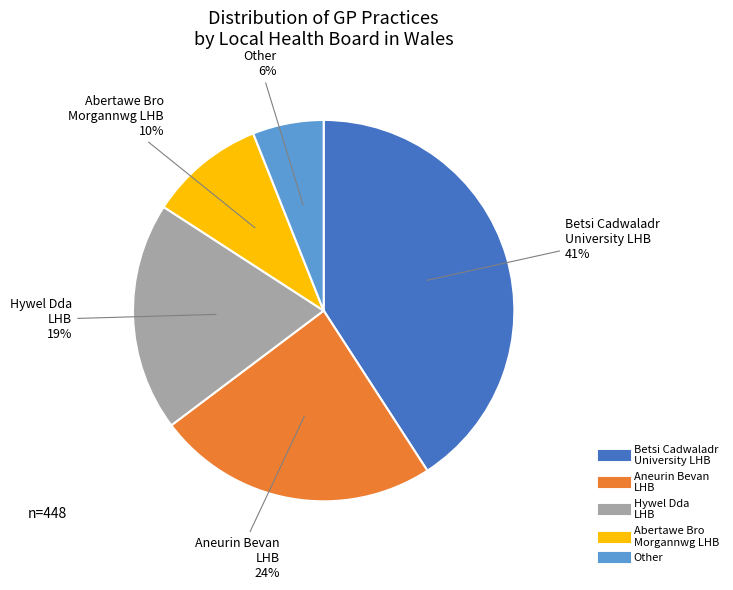

Is there a majority slice in this chart?

No